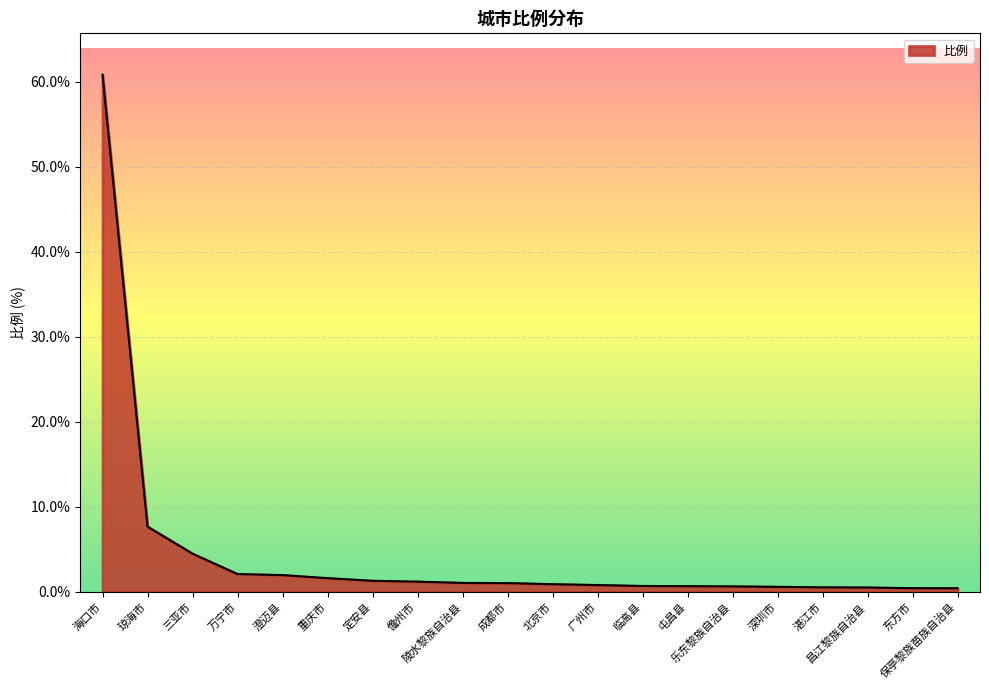

How many lines are shown in the chart?

1